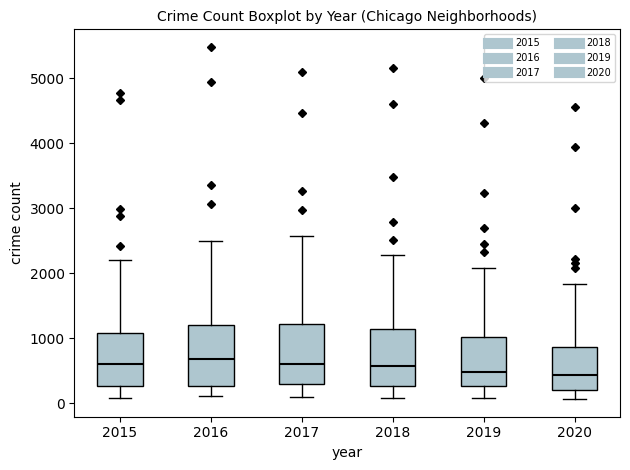

Where does the lower whisker of the box at x = 2018 end on the y-axis? The values are not printed on the chart, so give them approximately, as read against the axis.

100